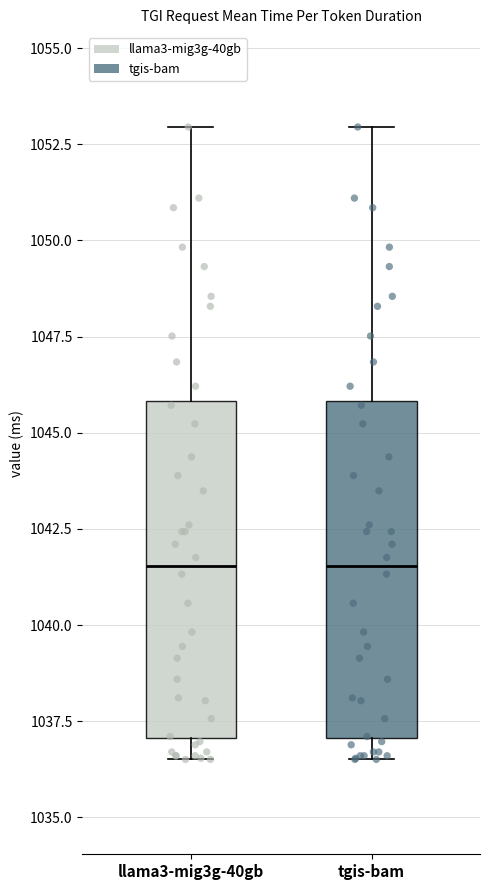

Where does the lower whisker of the box for llama3-mig3g-40gb end on the y-axis? The values are not printed on the chart, so give them approximately, as read against the axis.

1036.5